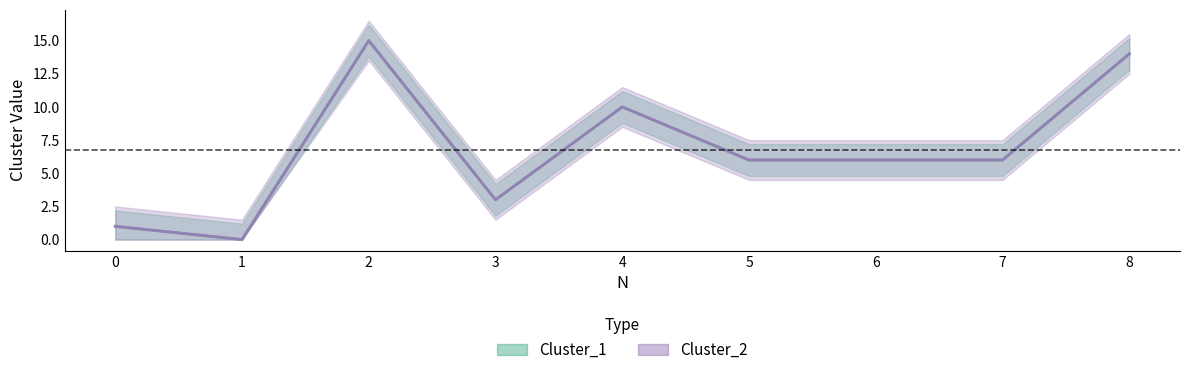

The Cluster_2 series shows -9 at 1. True or false?

False